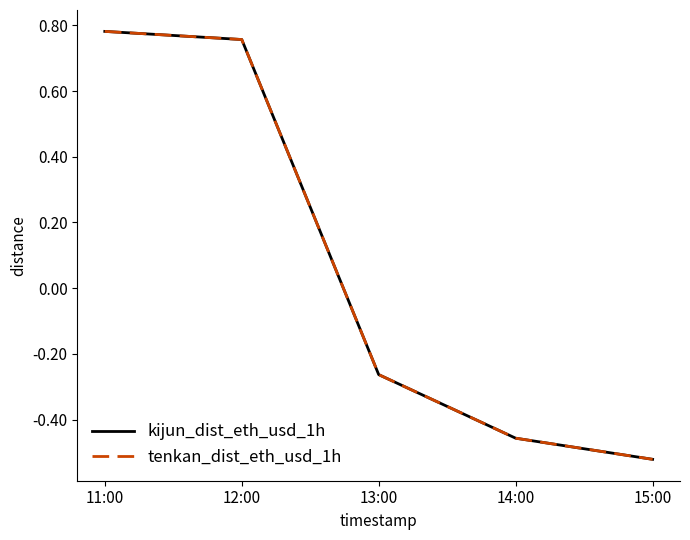

Does the chart display data point markers on the line(s)?

No